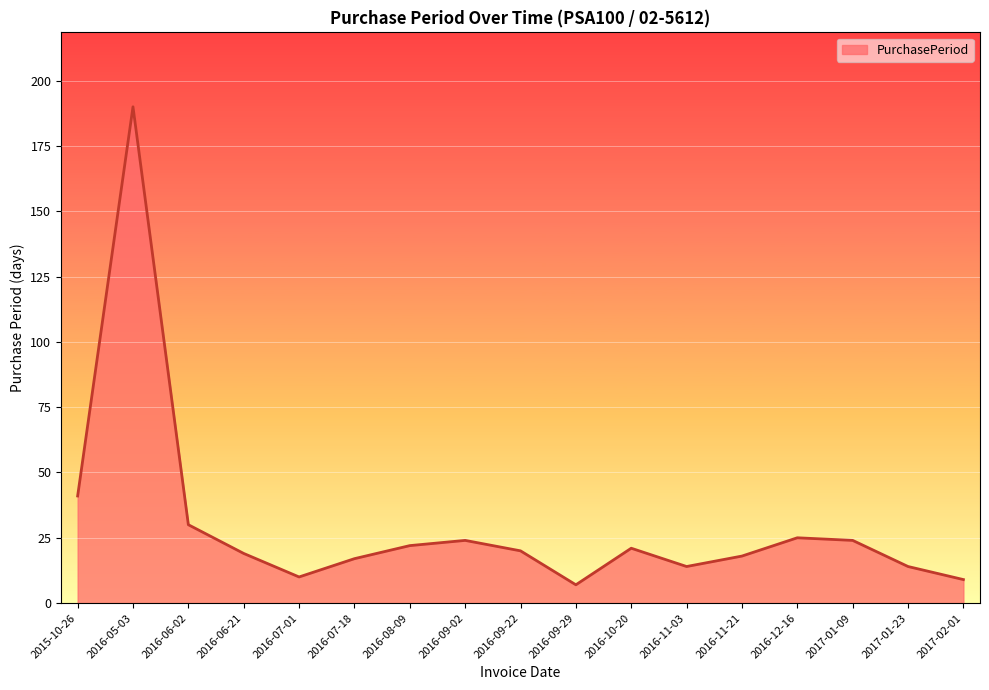

True or false: the data shows 21 at 2016-10-20.

True